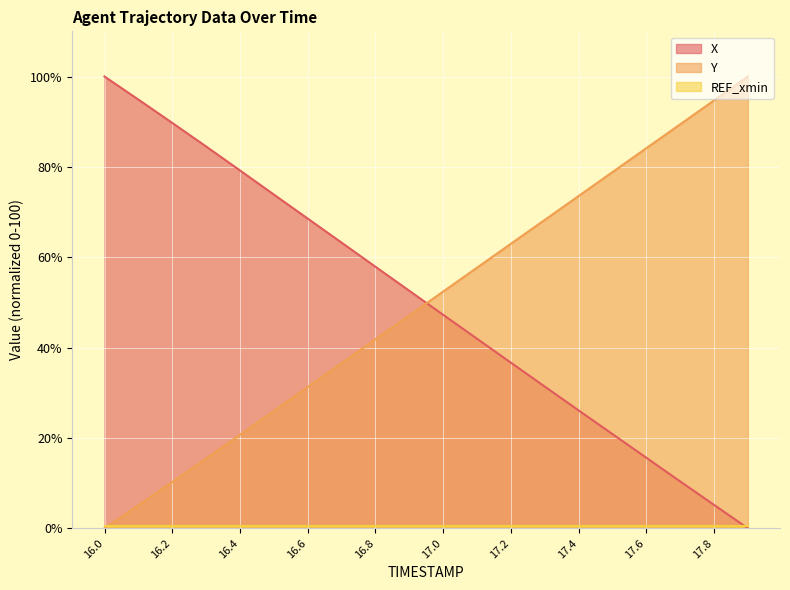

What is the greatest value displayed?

100.0